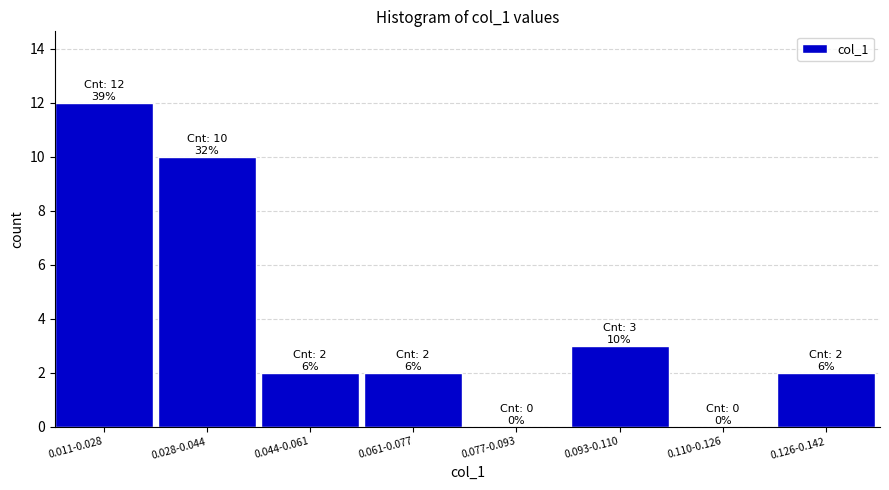

Reading left to right, list all the values displayed in this chart.

0.011-0.028=12	0.028-0.044=10	0.044-0.061=2	0.061-0.077=2	0.077-0.093=0	0.093-0.110=3	0.110-0.126=0	0.126-0.142=2